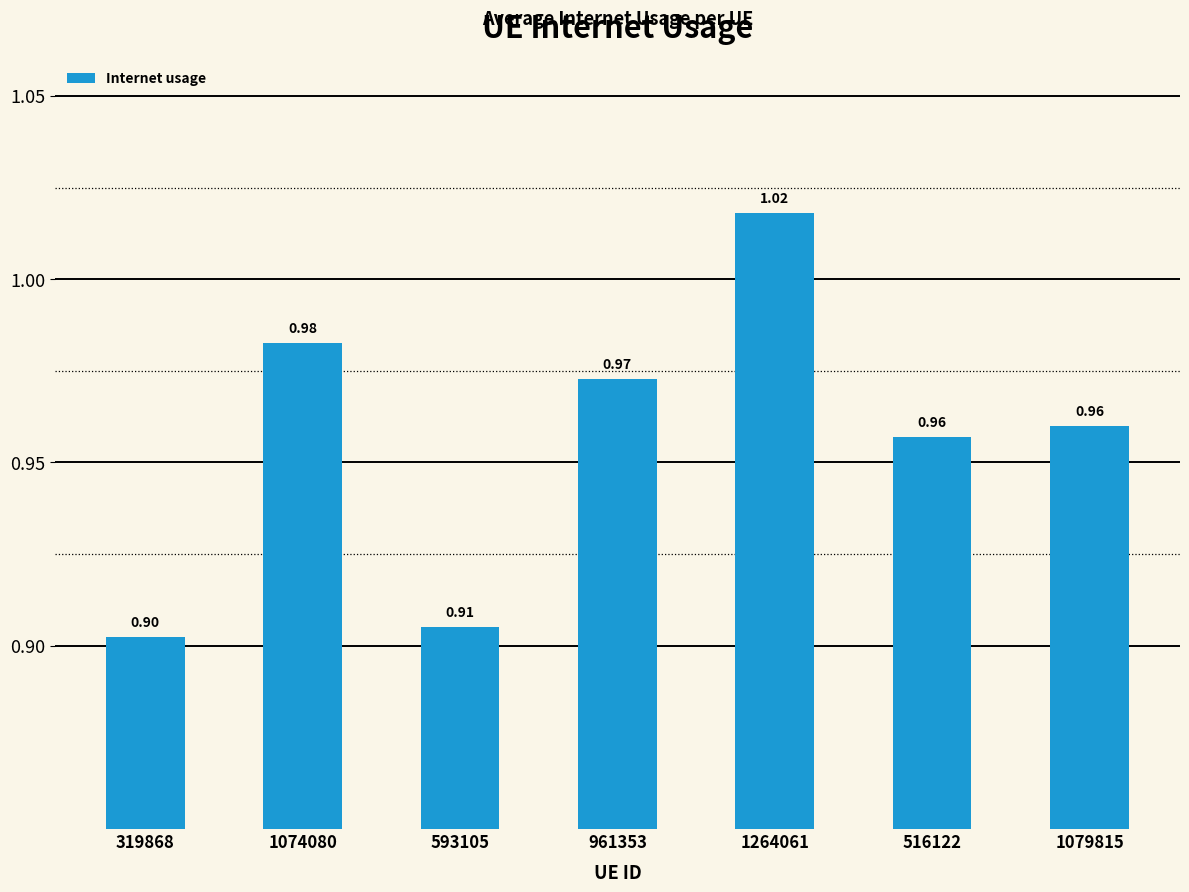

What is the ratio of the value at 319868 to the value at 1264061?

0.9